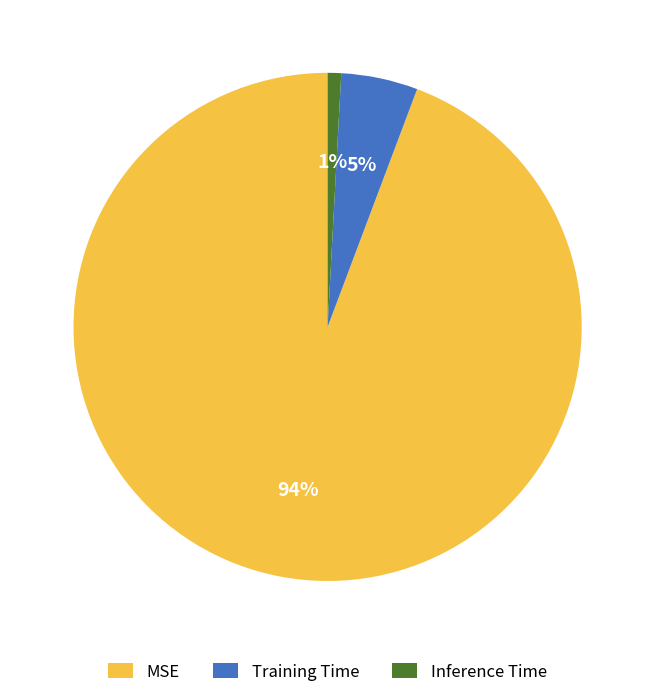

Which slice is the smallest?

Inference Time